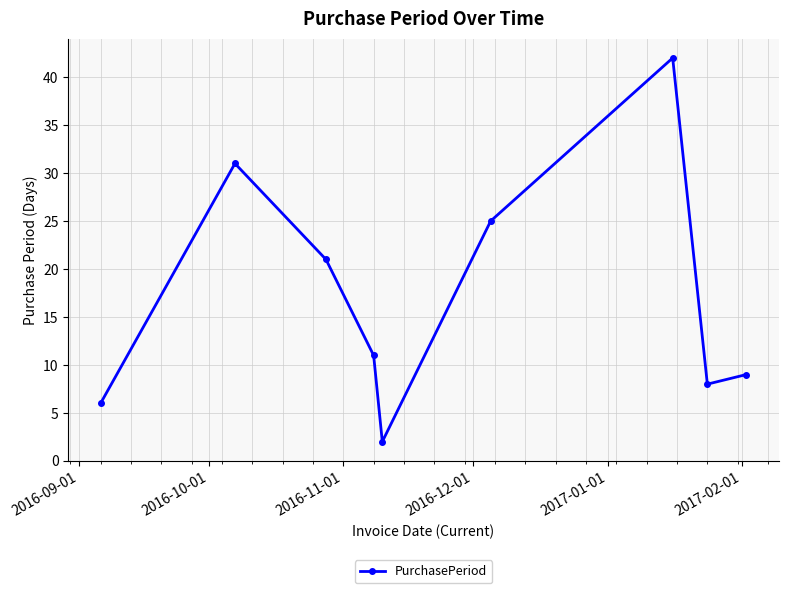

Reading left to right, extract all data points from this chart.

6	31	21	11	2	25	42	8	9